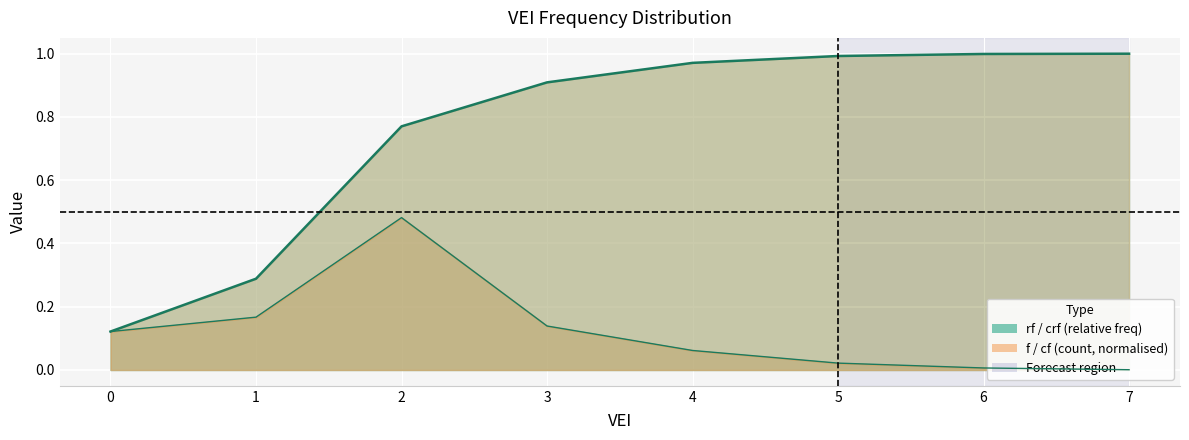

True or false: f and cf intersect in this chart.

False